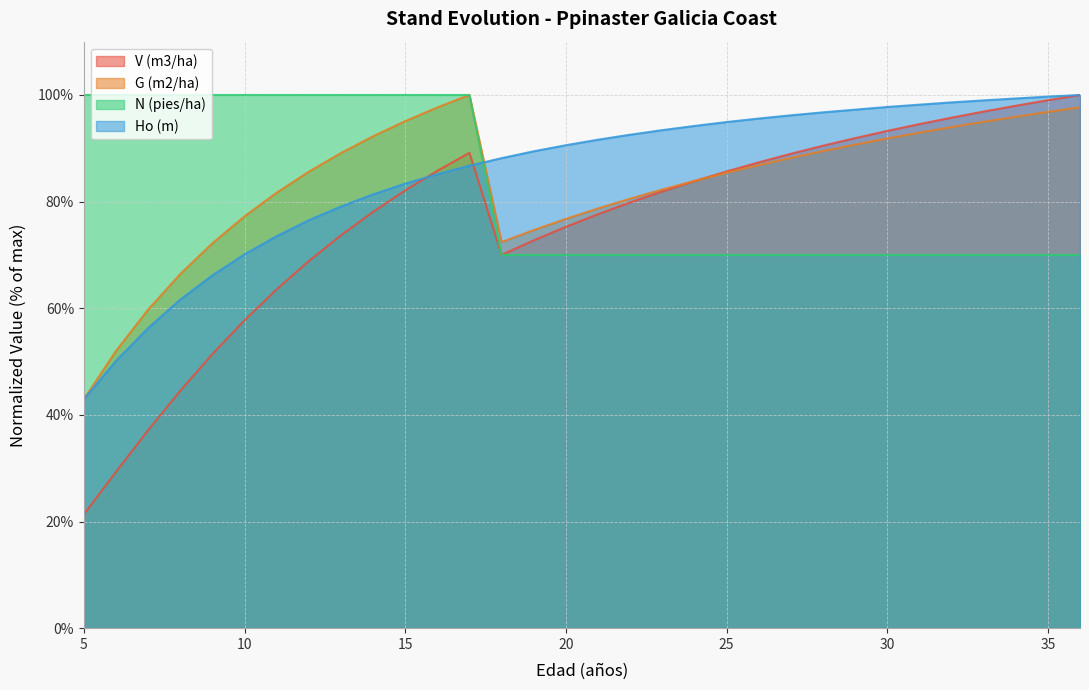

True or false: Ho (m) has more than 1 points higher than both neighbors.

False